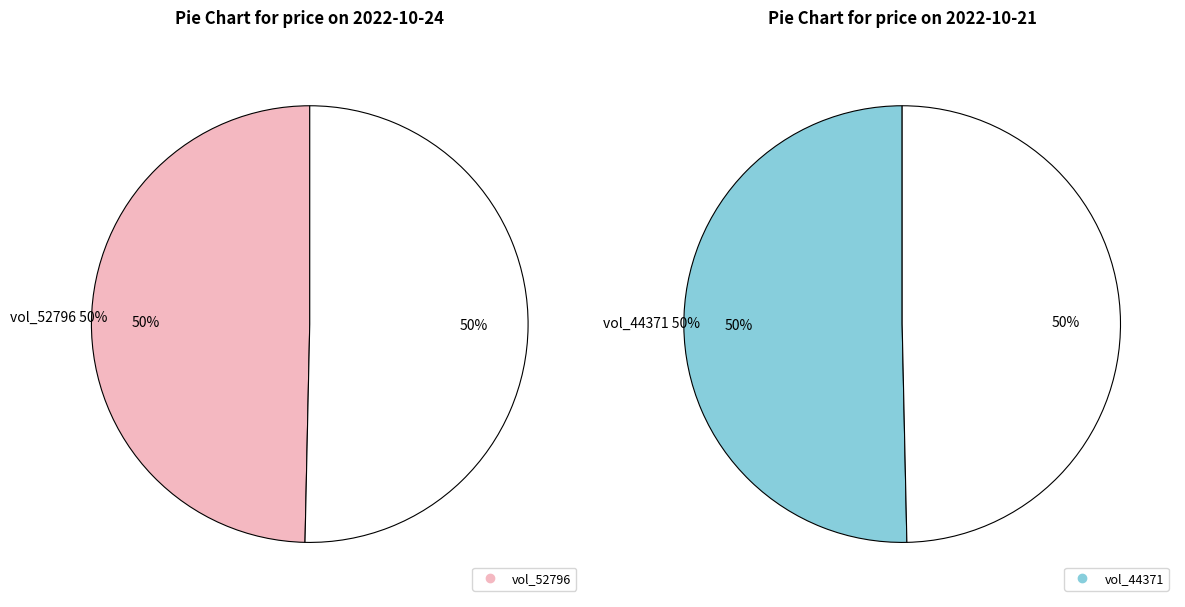

Is there any slice that represents more than half of the pie?

Yes